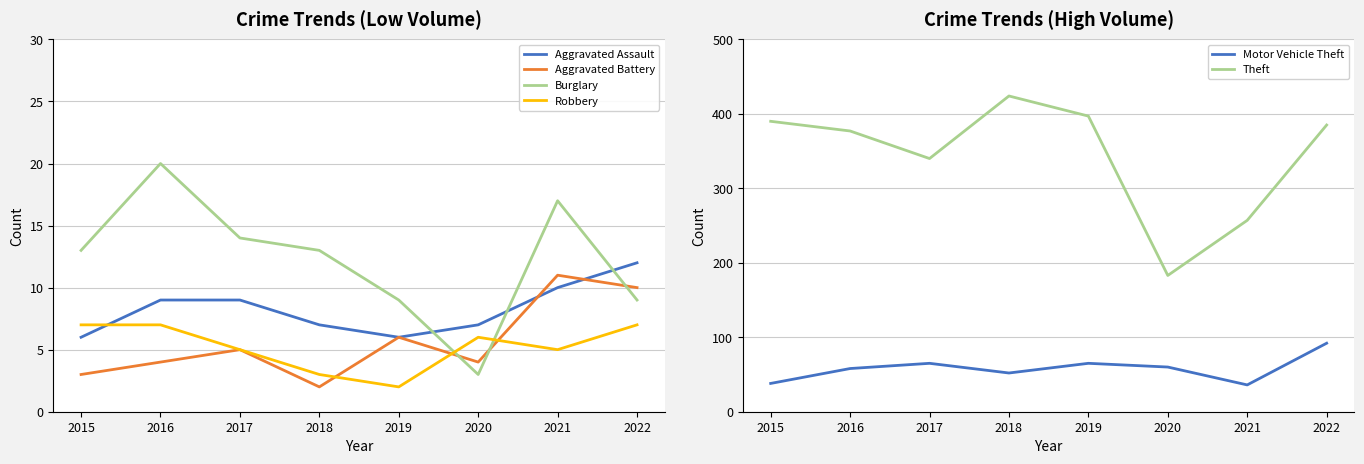

How many distinct data groups are displayed?

6